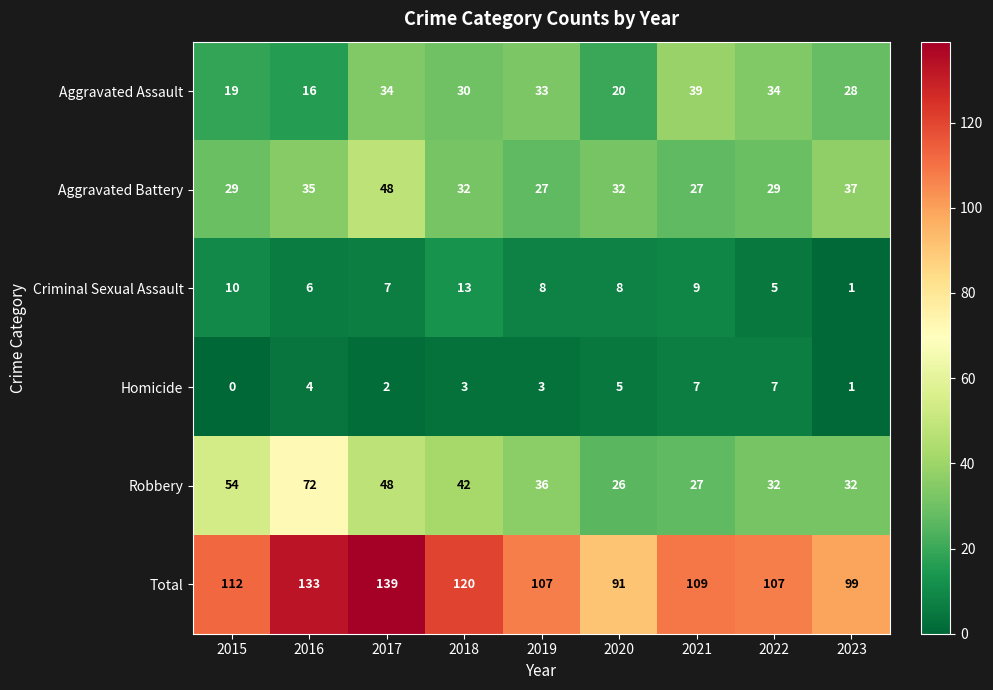

How many Homicide values are between 2 and 5?

5